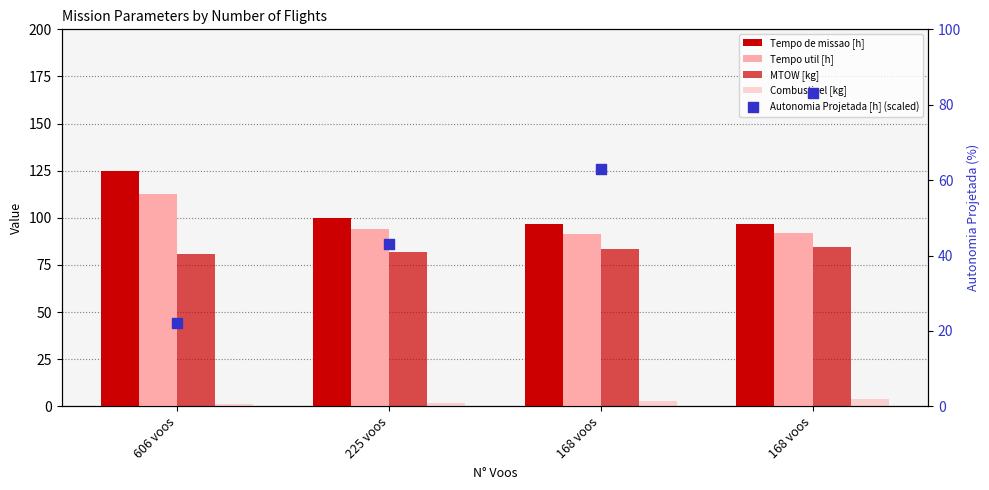

Which series contains the highest Y value?

Tempo de missao [h]